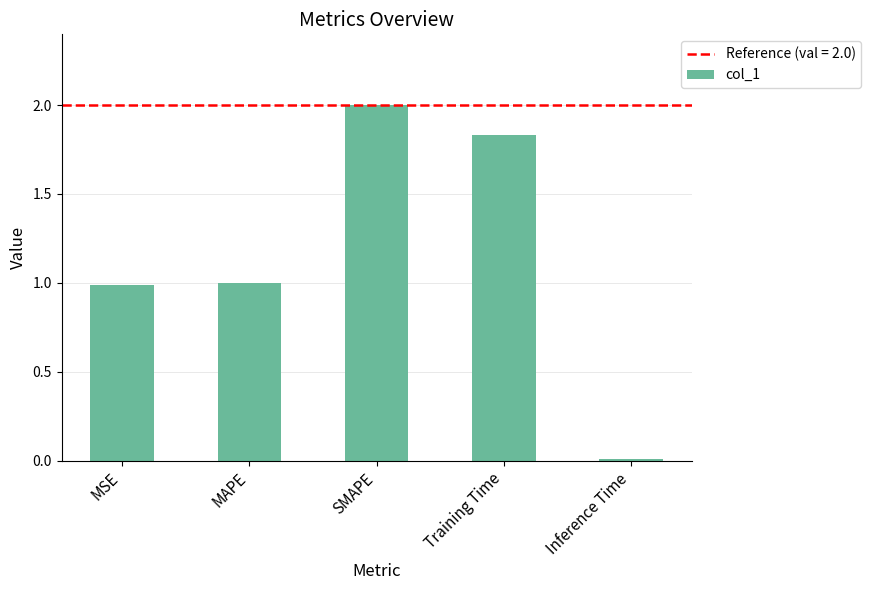

What position from the right is SMAPE?

3